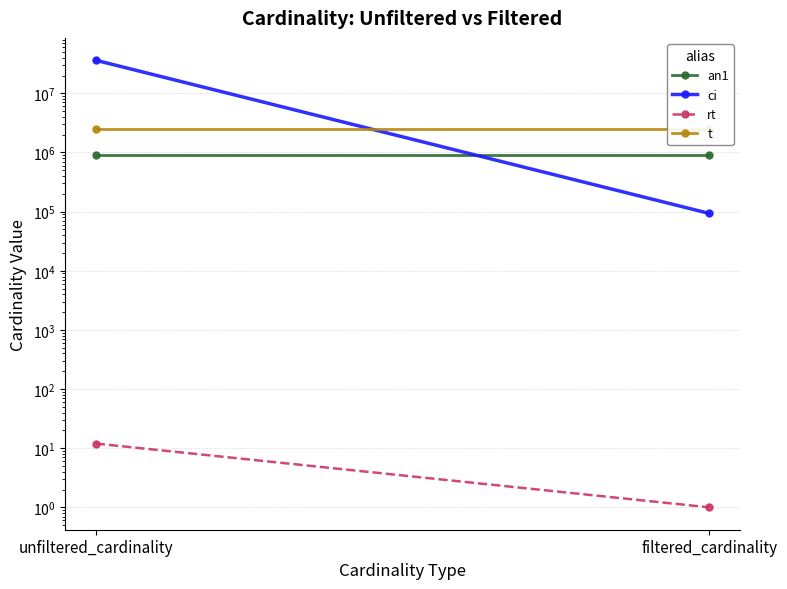

What is the difference between the highest and lowest values at unfiltered_cardinality?

36244332